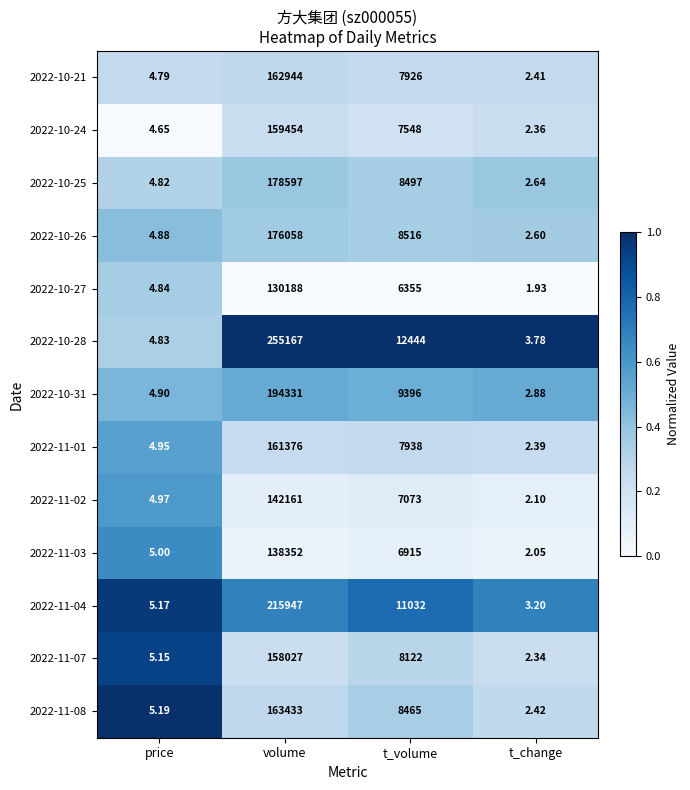

How many categories are shown in the chart?

4